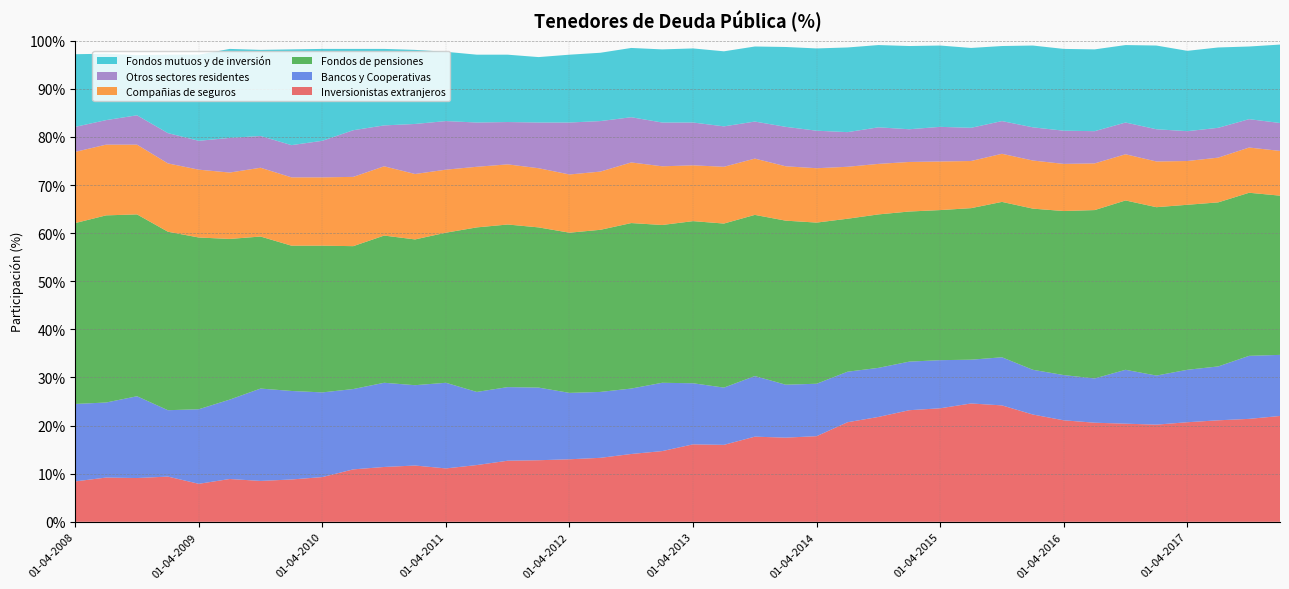

Reading left to right, list all the values displayed in this chart.

Inversionistas extranjeros: 8.4	9.2	9.1	9.4	7.9	8.9	8.5	8.8	9.3	10.9	11.4	11.7	11.1	11.8	12.7	12.8	13.0	13.3	14.1	14.7	16.1	16.0	17.7	17.5	17.8	20.7	21.8	23.2	23.6	24.6	24.2	22.3	21.1	20.6	20.4	20.2	20.7	21.1	21.4	22.0
Bancos y Cooperativas: 16.1	15.6	17.0	13.8	15.5	16.5	19.2	18.4	17.6	16.7	17.5	16.7	17.8	15.2	15.3	15.1	13.8	13.7	13.6	14.2	12.7	11.9	12.6	11.0	10.9	10.5	10.2	10.1	10.0	9.1	10.0	9.3	9.4	9.2	11.2	10.2	10.9	11.2	13.1	12.7
Fondos de pensiones: 37.6	38.9	37.8	37.1	35.7	33.4	31.6	30.2	30.5	29.7	30.6	30.3	31.2	34.2	33.8	33.3	33.3	33.7	34.4	32.8	33.7	34.1	33.5	34.1	33.5	31.8	31.9	31.2	31.2	31.5	32.3	33.5	34.1	35.0	35.2	35.0	34.3	34.1	33.9	33.1
Compañias de seguros: 14.8	14.7	14.5	14.2	14.1	13.8	14.3	14.2	14.2	14.4	14.4	13.6	13.1	12.6	12.5	12.3	12.1	12.1	12.6	12.2	11.6	11.8	11.7	11.3	11.3	10.8	10.5	10.3	10.1	9.8	10.0	10.0	9.8	9.7	9.6	9.5	9.1	9.3	9.4	9.3
Otros sectores residentes: 5.2	5.1	6.1	6.3	6.0	7.2	6.6	6.7	7.6	9.7	8.5	10.4	10.1	9.2	8.8	9.5	10.8	10.5	9.4	9.1	8.9	8.4	7.7	8.2	7.8	7.2	7.6	6.8	7.2	6.9	6.8	6.9	6.9	6.7	6.6	6.7	6.2	6.2	5.9	5.8
Fondos mutuos y de inversión: 15.1	13.8	12.5	16.3	17.9	18.5	17.9	19.9	19.1	16.9	15.9	15.4	14.4	14.1	14.0	13.6	14.1	14.2	14.4	15.2	15.4	15.6	15.6	16.6	17.1	17.6	17.1	17.3	16.9	16.6	15.6	17.0	17.0	17.0	16.1	17.4	16.7	16.7	15.1	16.3